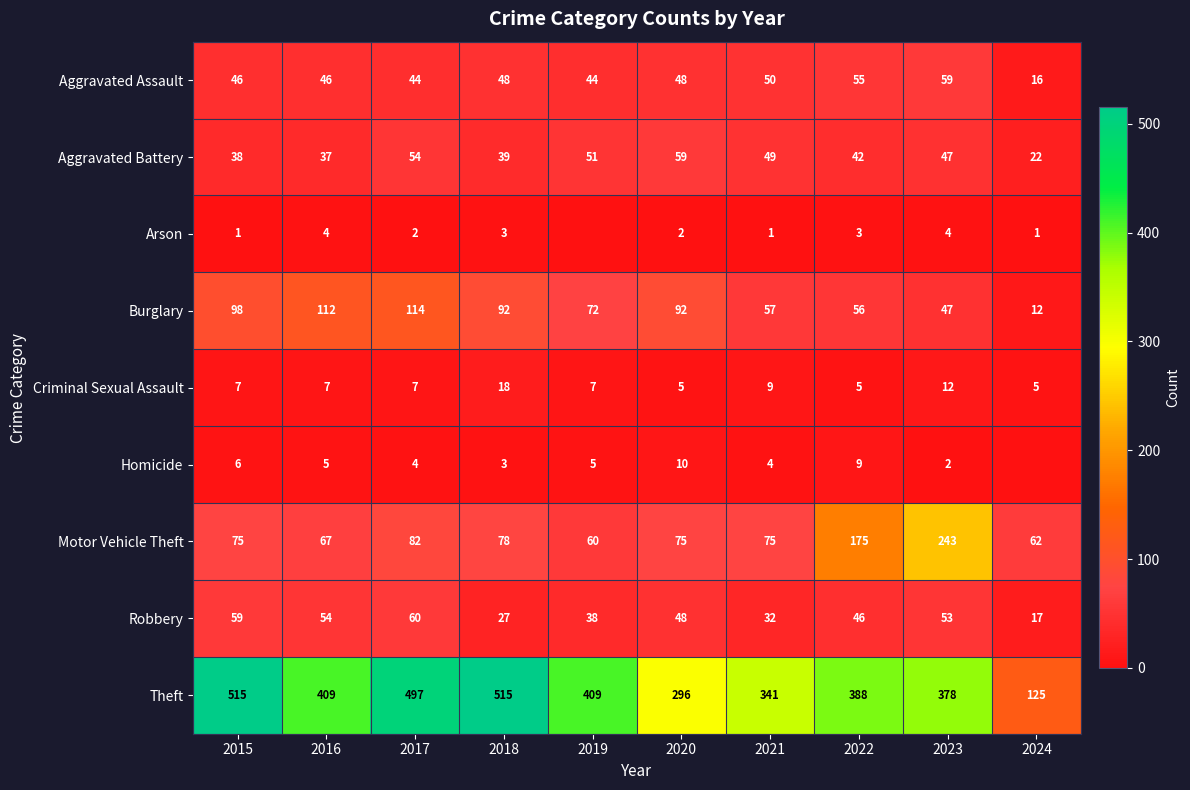

What value does the Robbery series have at 2023, to the nearest 5?

55